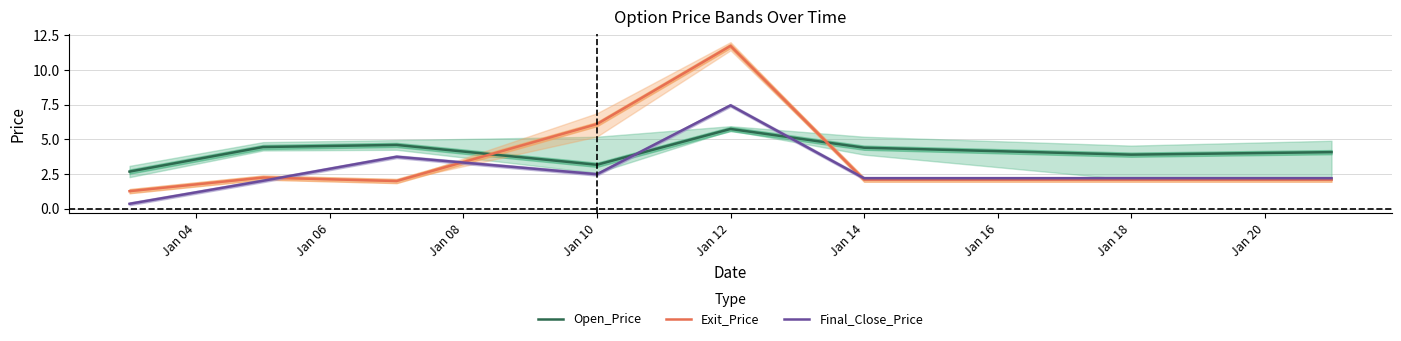

Is it true that Exit_Price equals 10.7 at Jan 10?

False